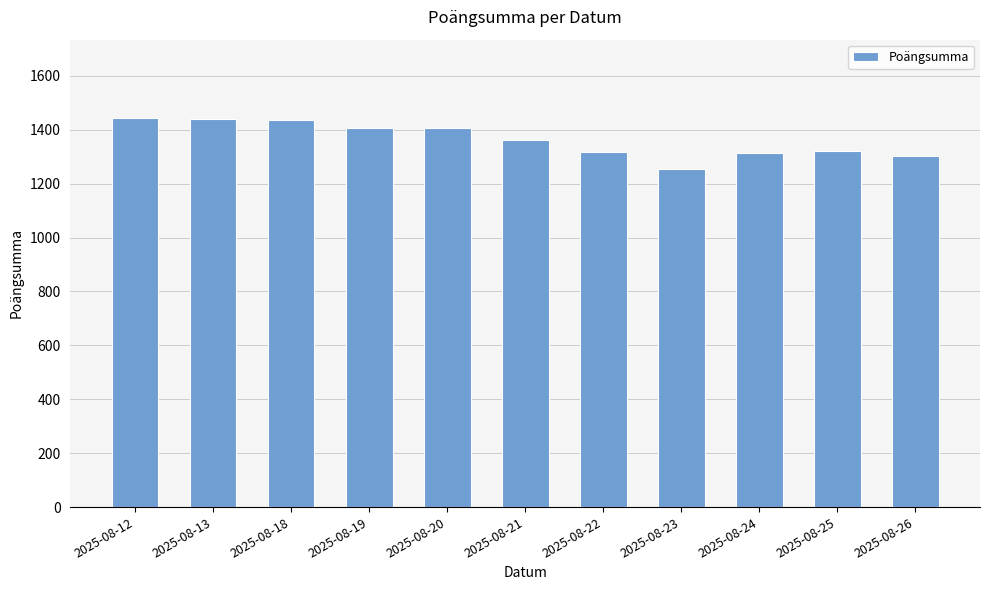

What is the difference between the maximum and second lowest values?

144